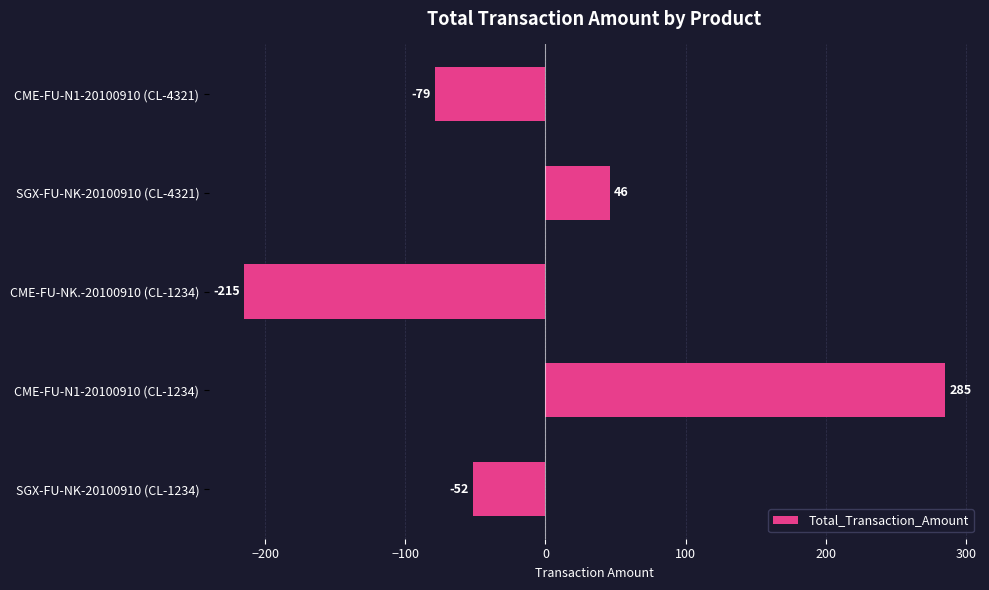

What value does the data have at SGX-FU-NK-20100910 (CL-1234), to the nearest 100?

-100